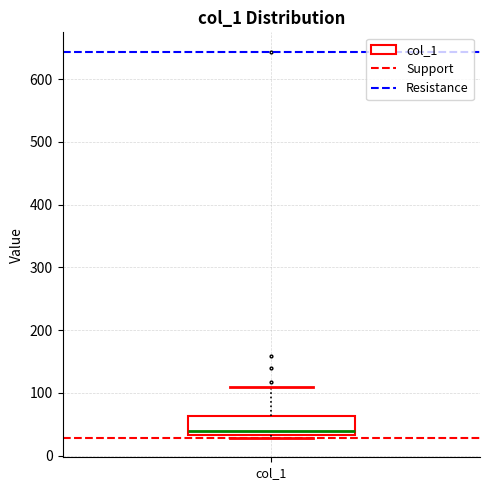

Read this box plot against the y-axis: the position of the median line, the range covered by the box, and the ends of both whiskers. The values are not printed on the chart, so give them approximately, as read against the axis.

median 40, box 30 to 60, whiskers 30 (just below the box's lower edge) to 110